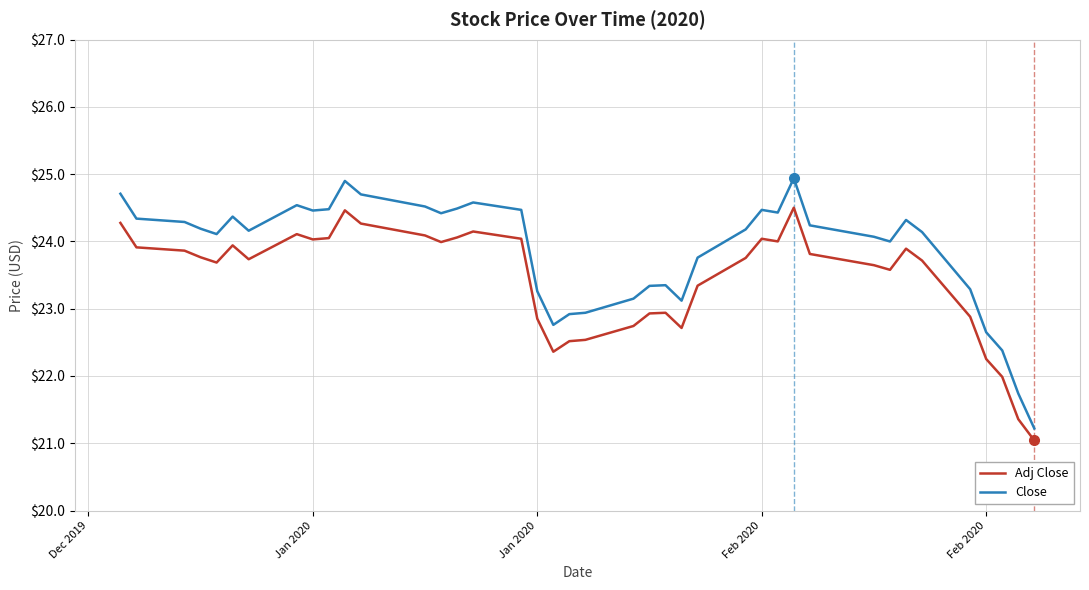

Which series has the largest total across all categories?

Close